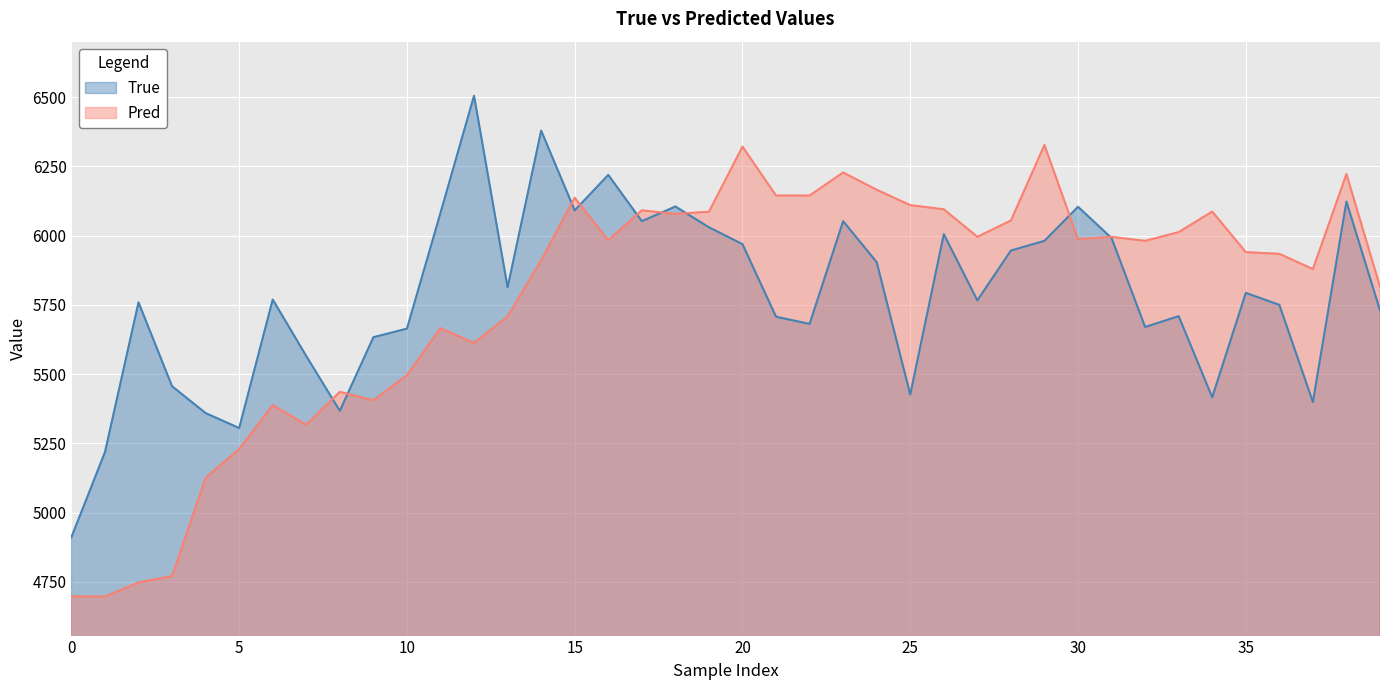

The value of True at 34 is 5416.0. True or false?

True